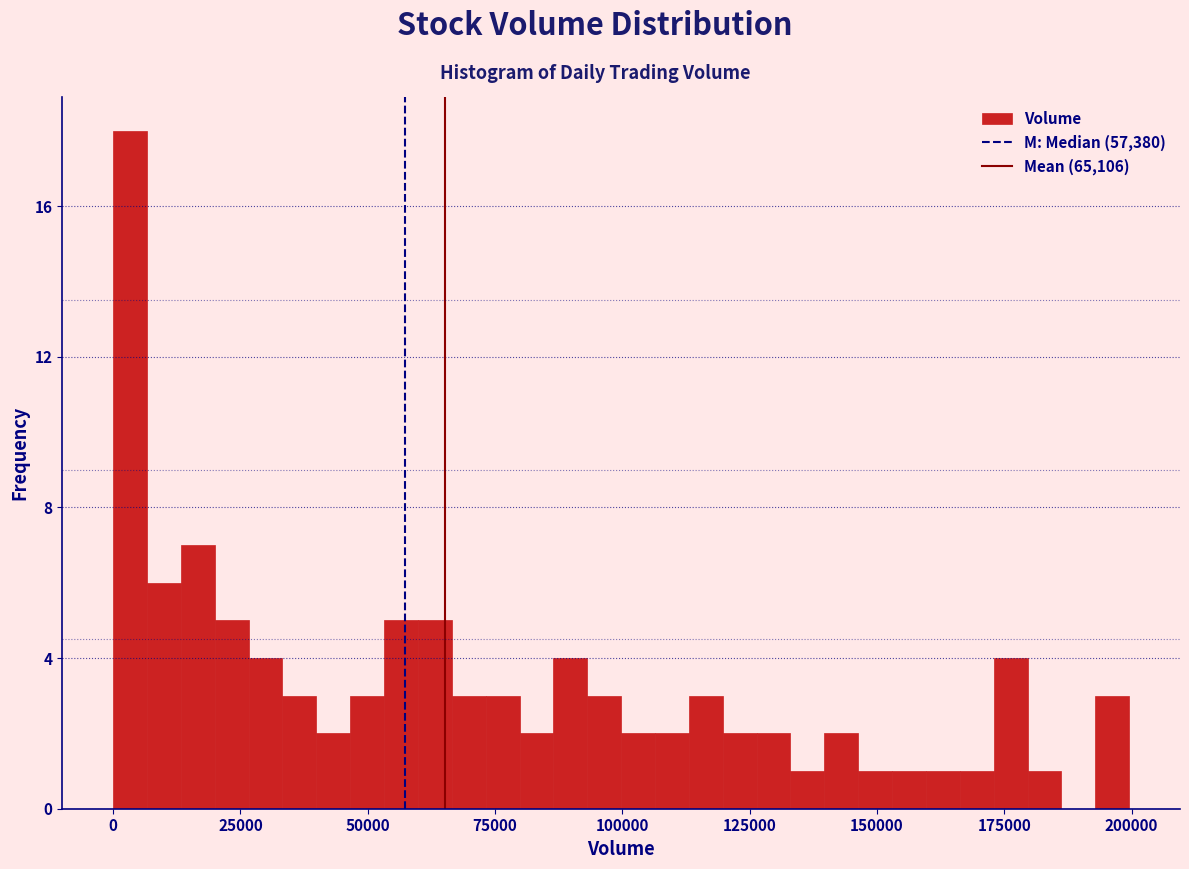

Around what value on the x-axis is the tallest bar? Give the approximate position of its centre, as read against the axis.

5000